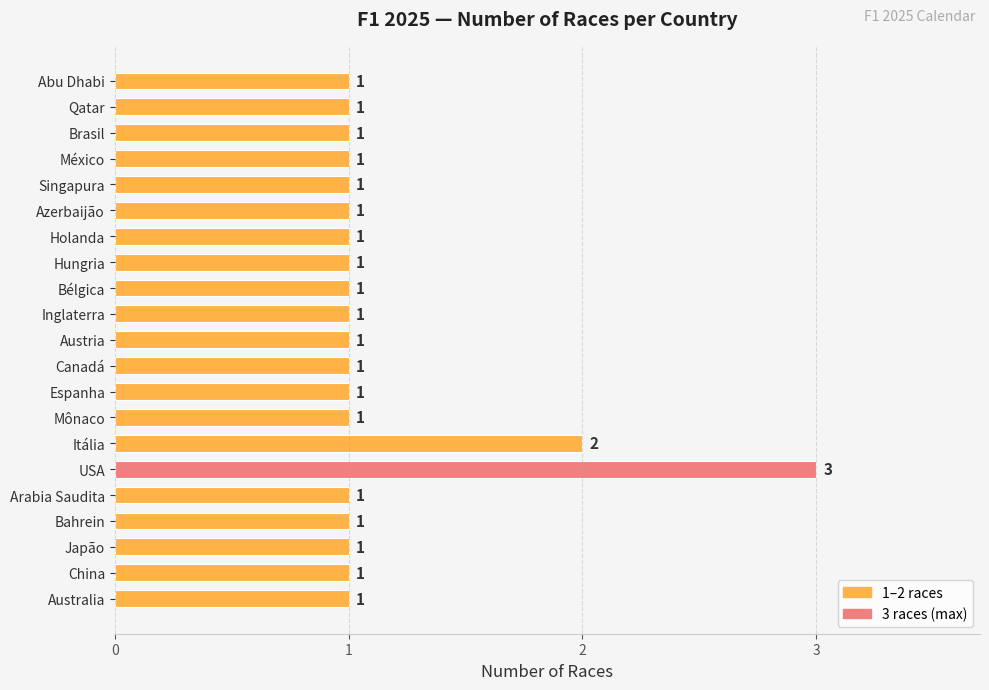

How many series are shown in this chart?

1